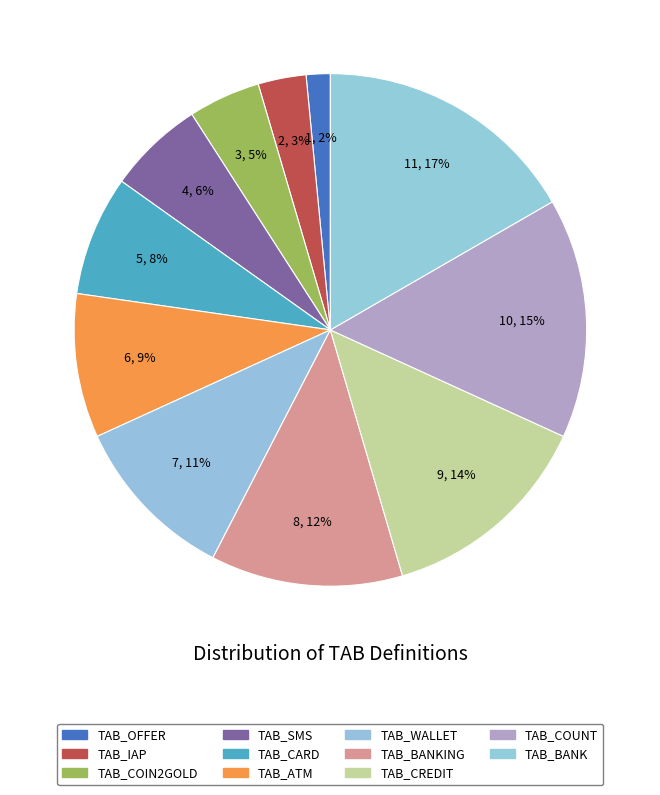

What is the ratio of the value at TAB_CARD to the value at TAB_SMS?

1.2